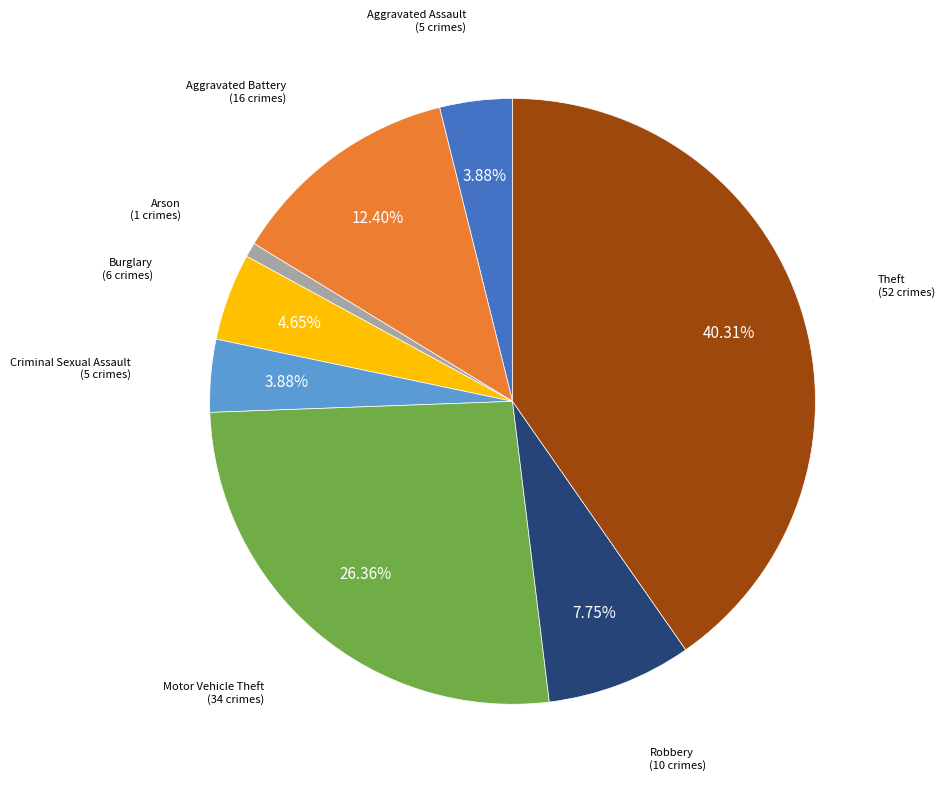

How many slices are in this pie chart?

8